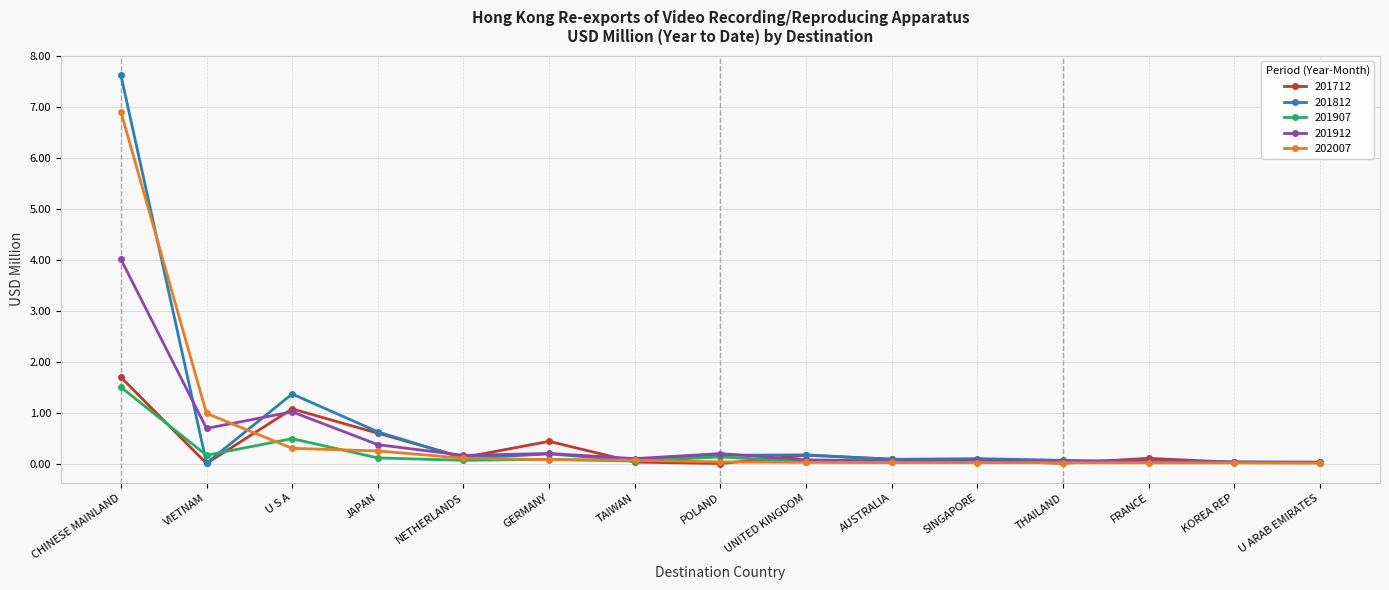

Where is 202007 nearest to the value 3?

VIETNAM